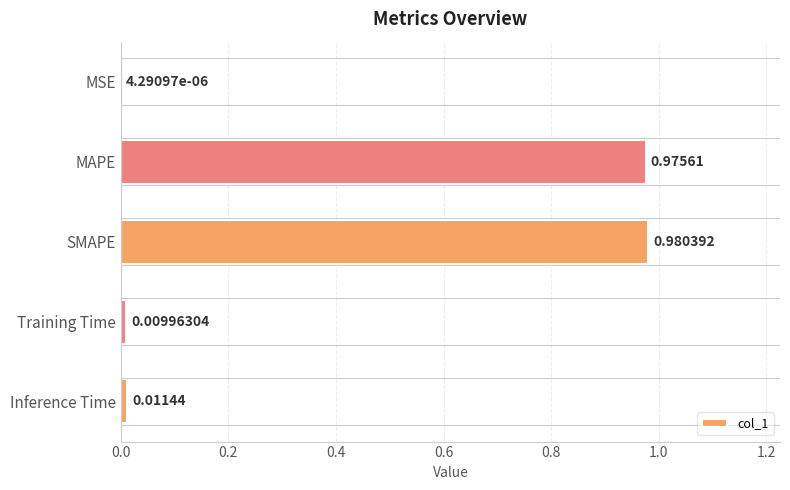

Are the bars horizontal?

Yes